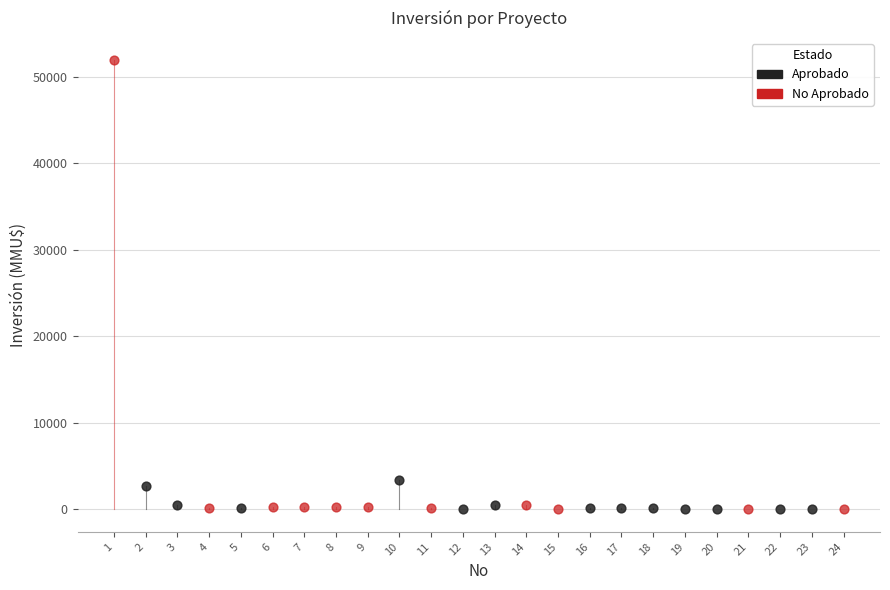

Which series has the widest spread of Y values?

No Aprobado